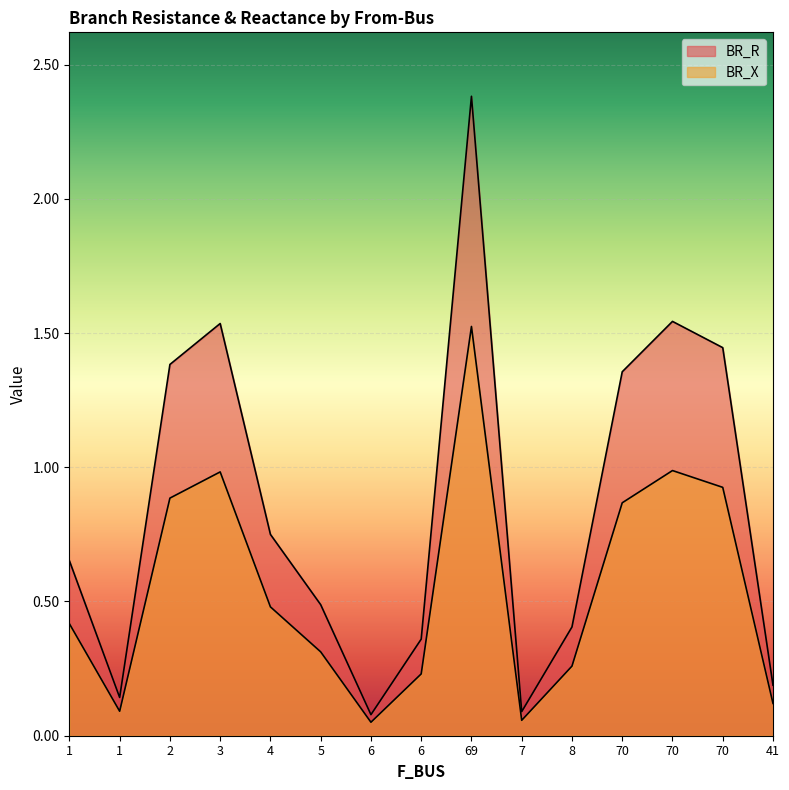

Reading left to right, what are all the values shown in this chart?

BR_R: 0.7	0.1	1.4	1.5	0.7	0.5	0.1	0.4	2.4	0.1	0.4	1.4	1.5	1.4	0.2
BR_X: 0.4	0.1	0.9	1.0	0.5	0.3	0.1	0.2	1.5	0.1	0.3	0.9	1.0	0.9	0.1